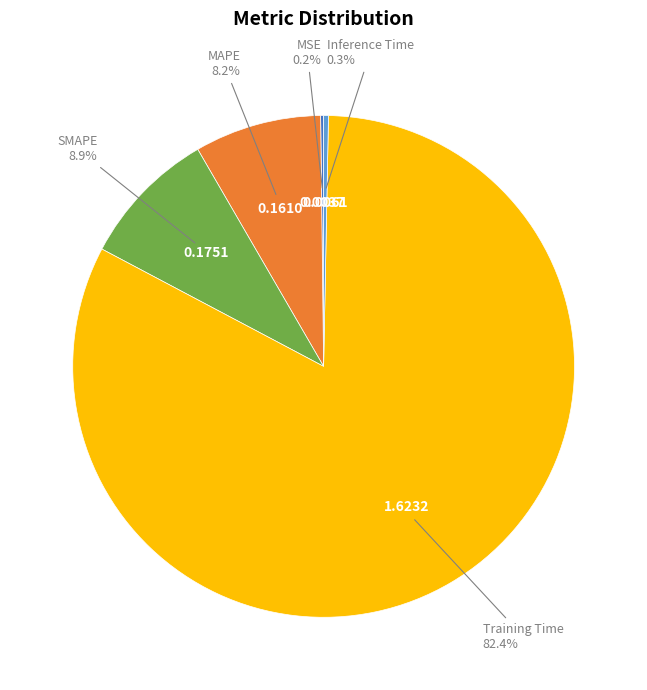

Is there a majority slice in this chart?

Yes